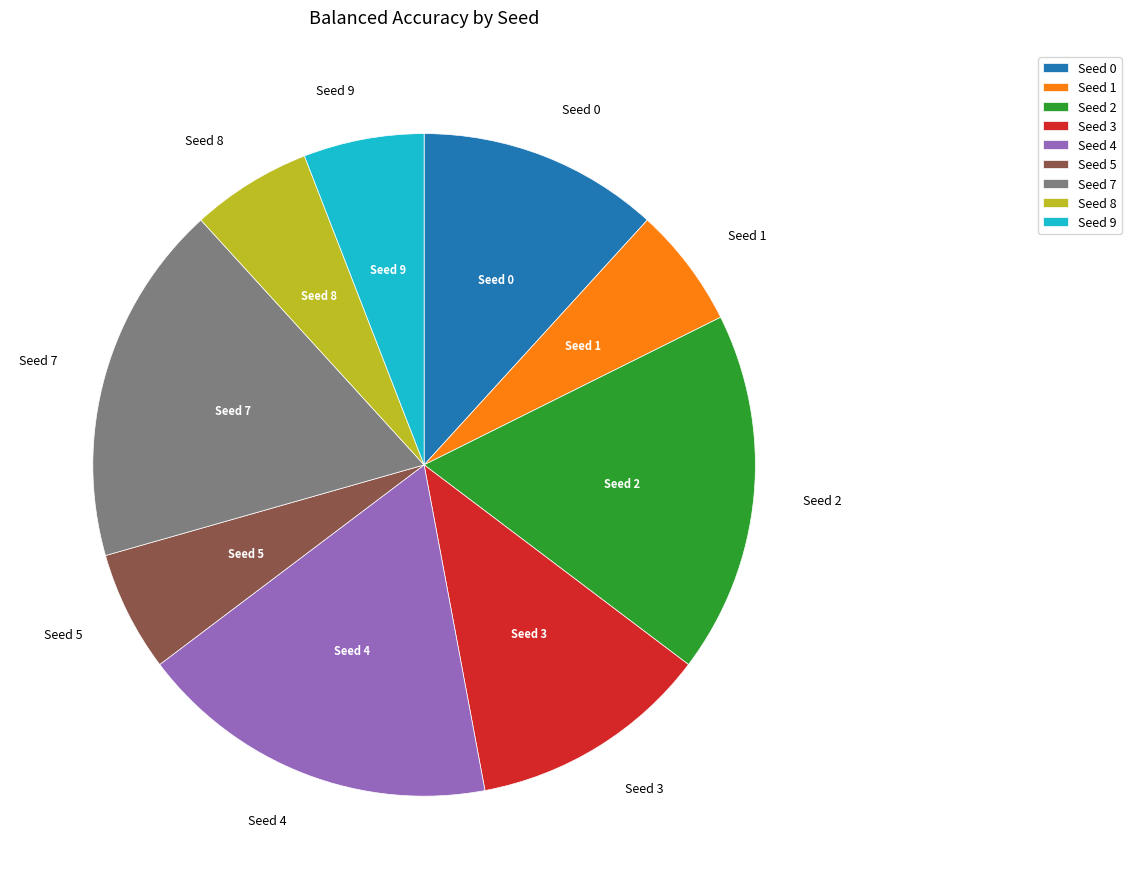

Count the number of slices in the pie.

9